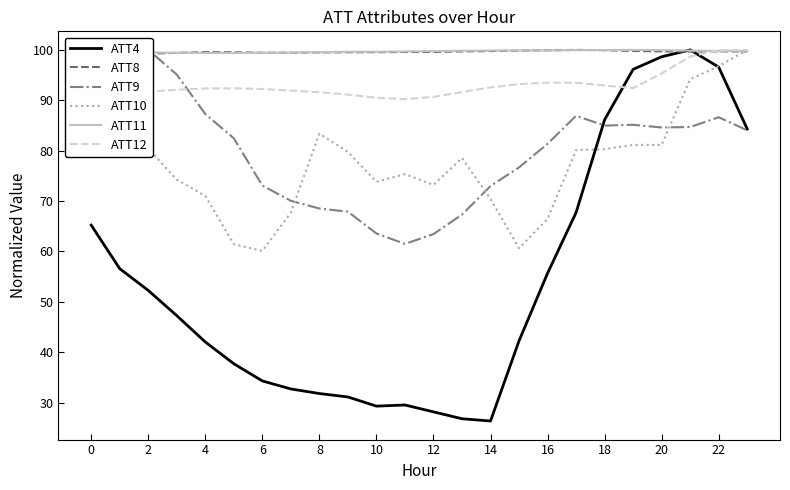

Is the value of ATT4 at 20 greater than the value of ATT10 at 22?

Yes